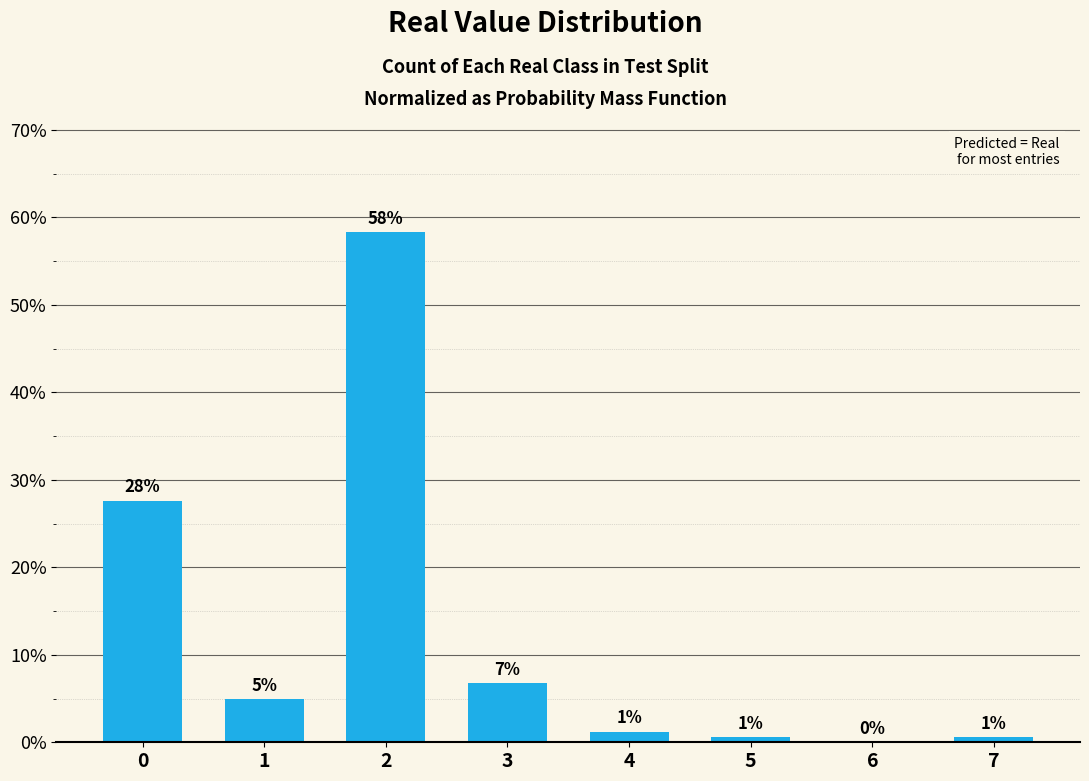

True or false: the data shows 3.4 at 3.

False